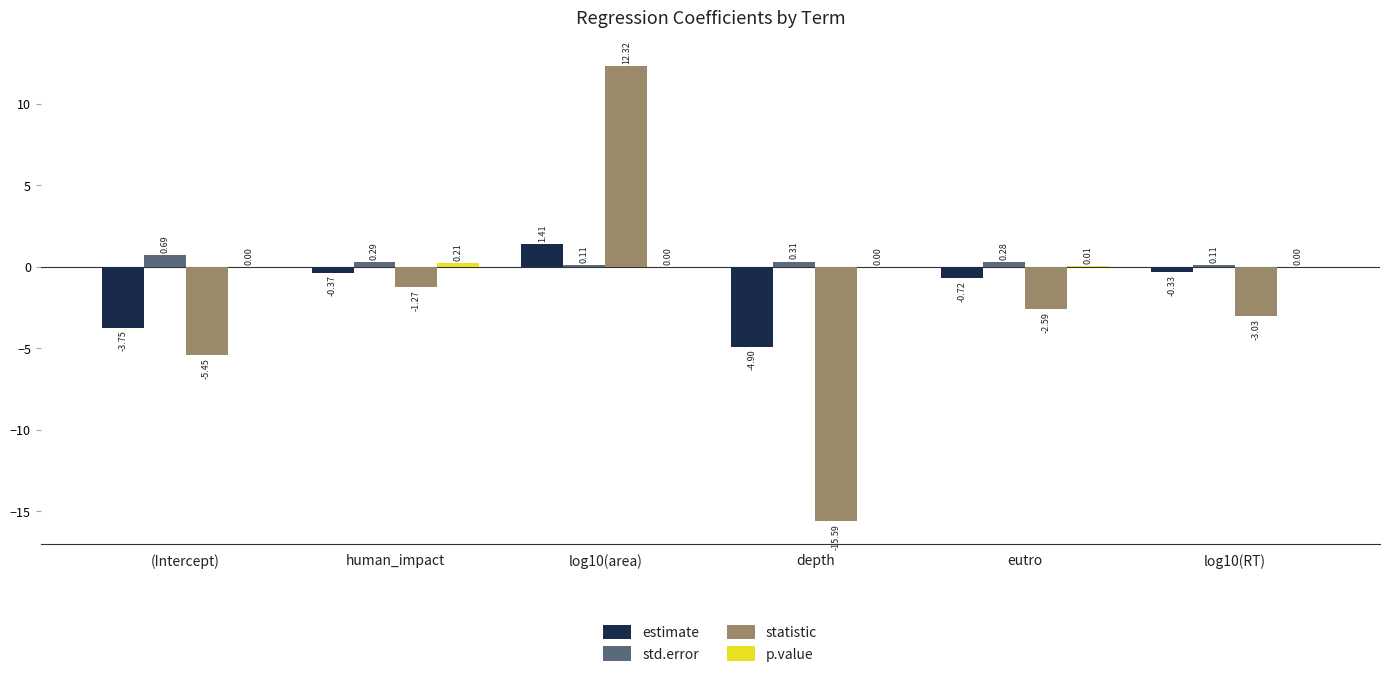

Between human_impact and eutro, which series saw the biggest shift?

statistic